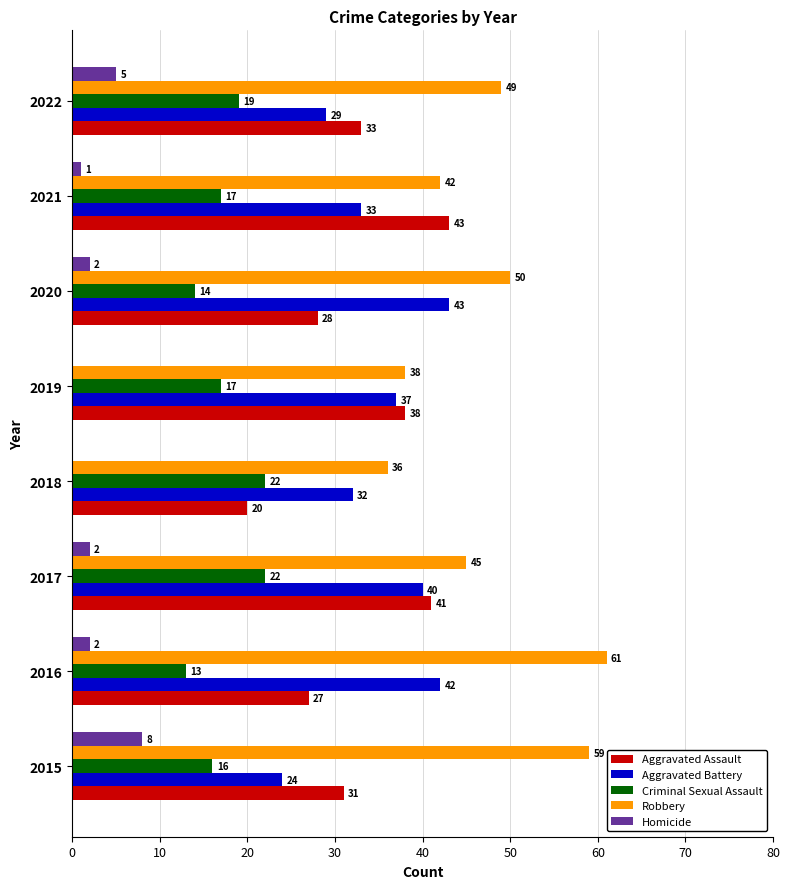

What is the maximum value for Robbery?

61